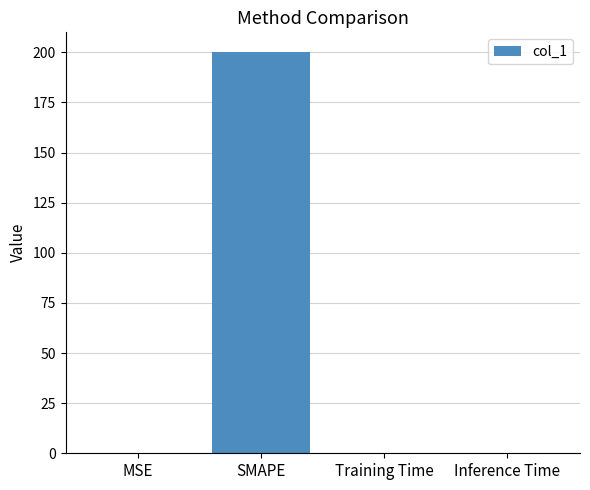

The value at SMAPE is 200.0. True or false?

True